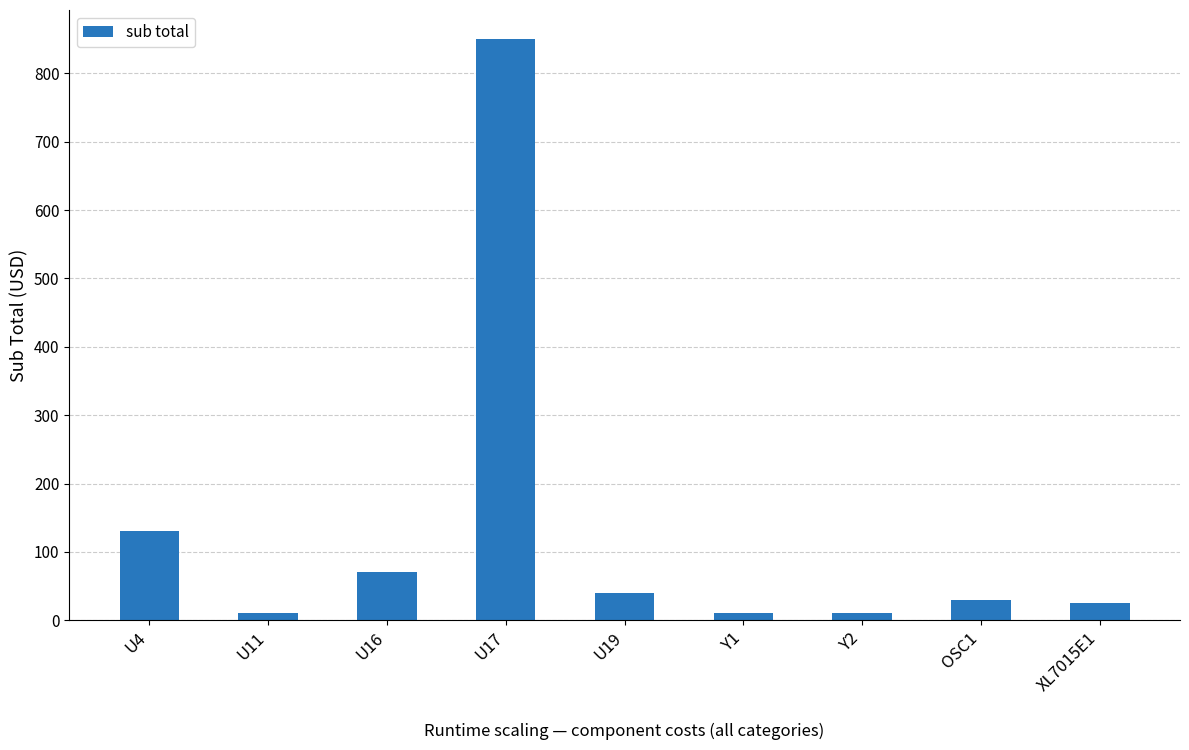

Which label corresponds to the largest value in the chart?

U17